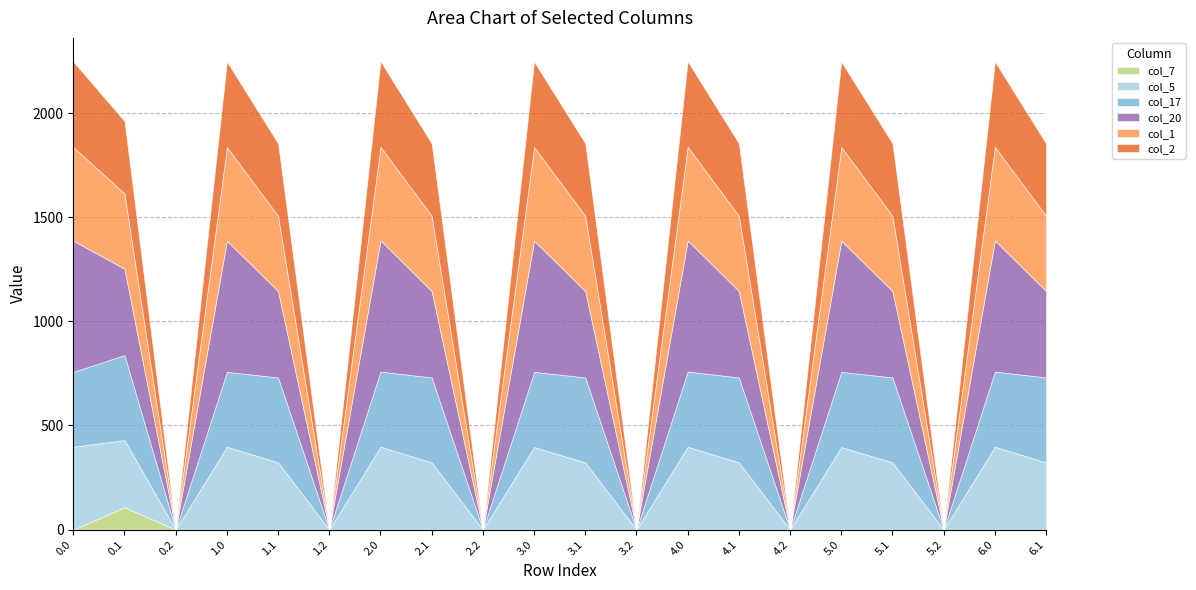

The col_20 series shows 0.0 at 2.2. True or false?

True